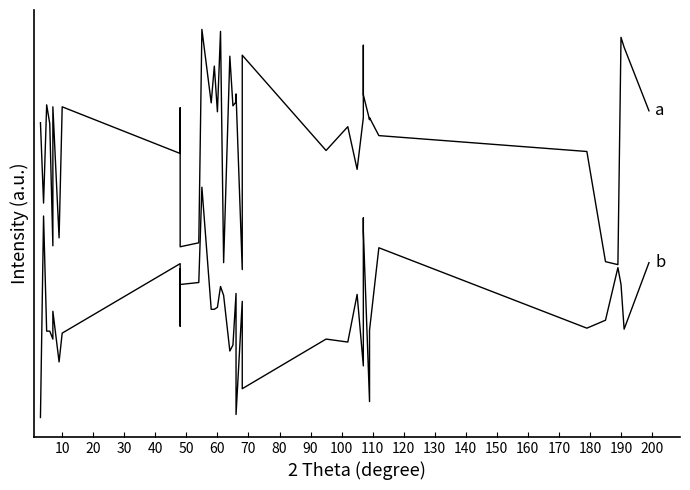

True or false: Band2 and Band1 intersect in this chart.

False